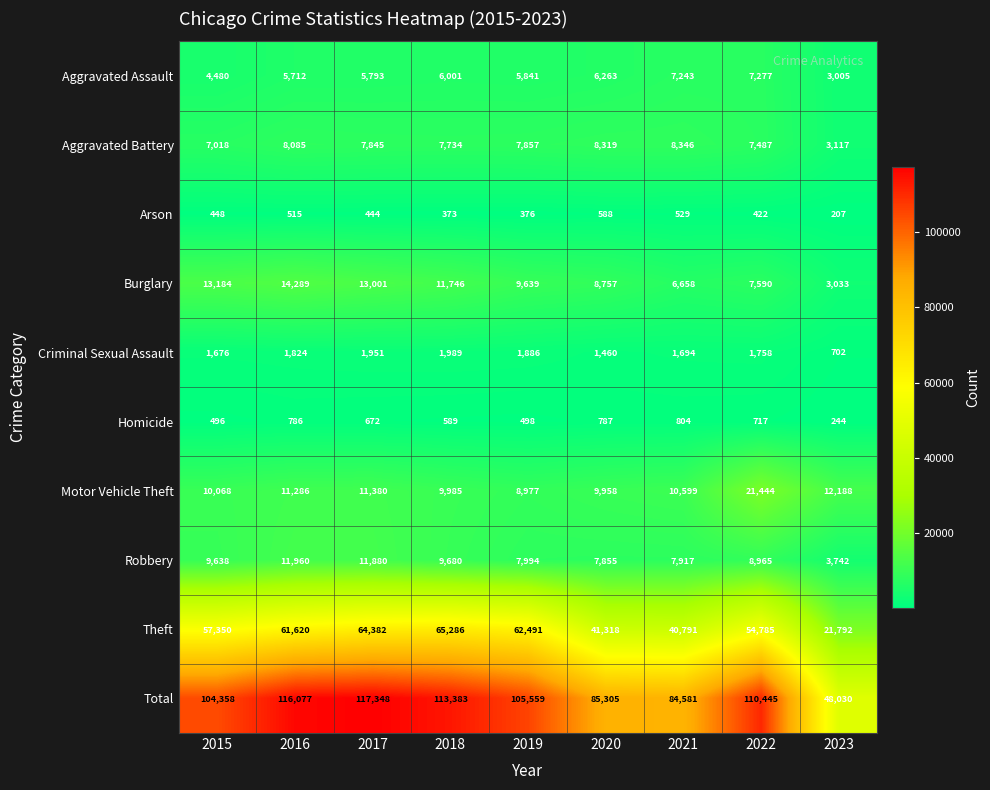

What is the total value across all series at 2020?

170610